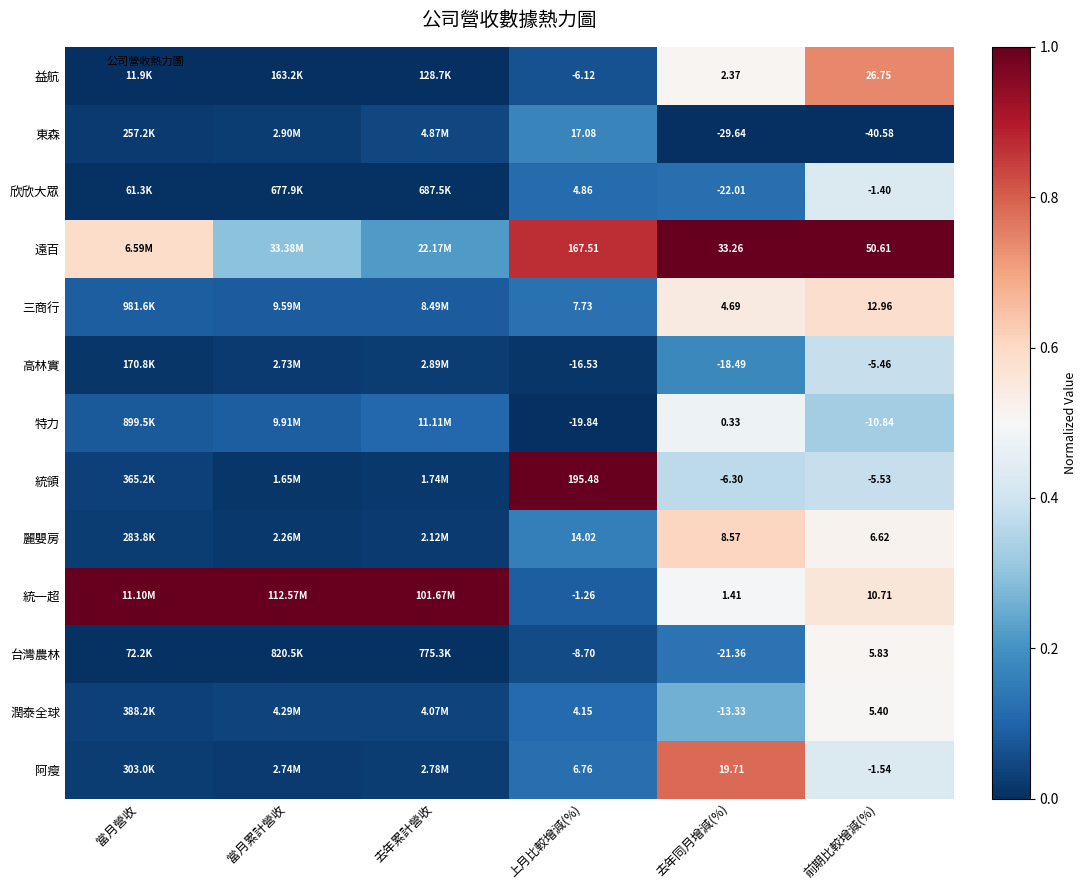

What is the difference between the highest and lowest values at 前期比較增減(%)?

1.0